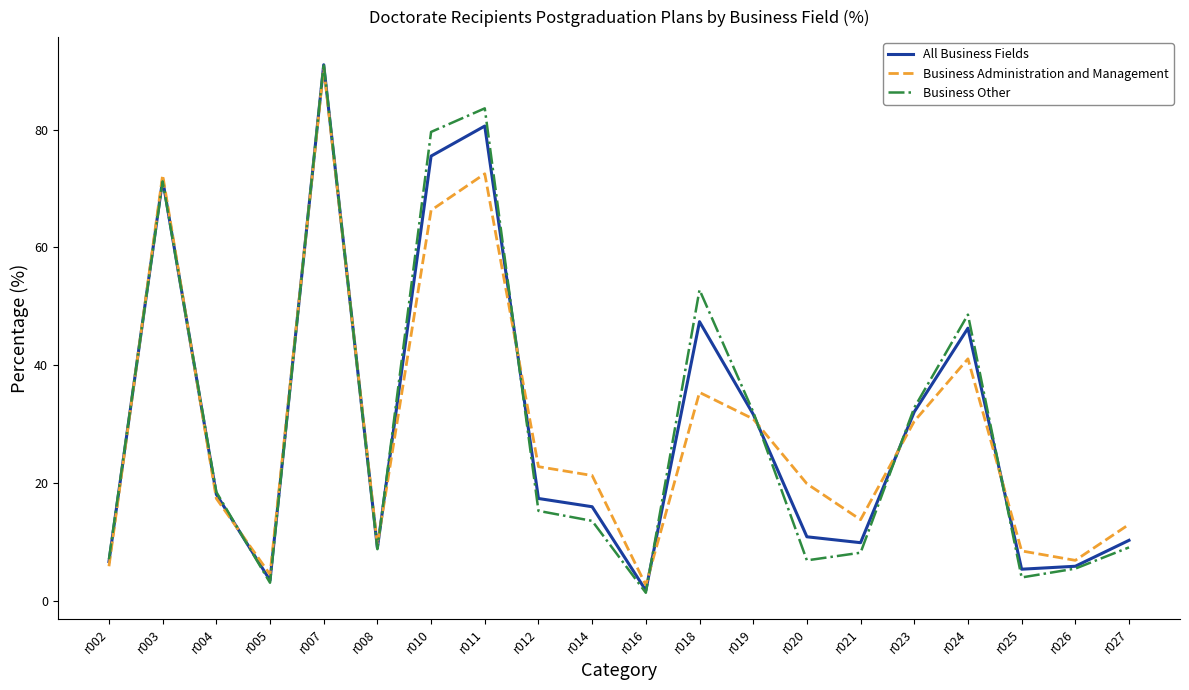

Where is the first local maximum for Business Administration and Management?

r003